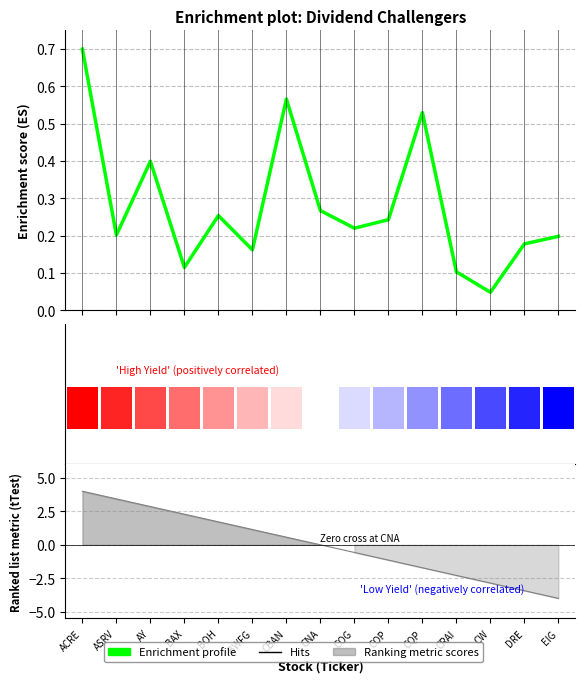

List the labels in order of value, smallest first.

CW, CRAI, BAX, BWFG, DRE, EIG, ASRV, COG, COP, BOH, CNA, AY, CQP, CBAN, ACRE